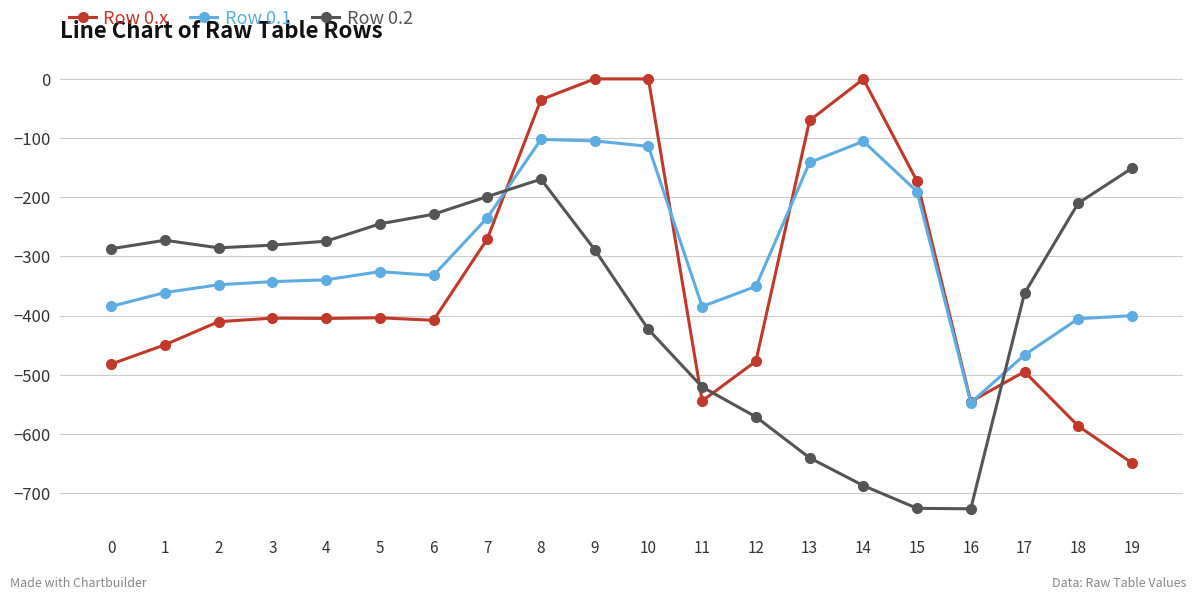

What are all the series names shown in the legend?

Row 0.x, Row 0.1, Row 0.2